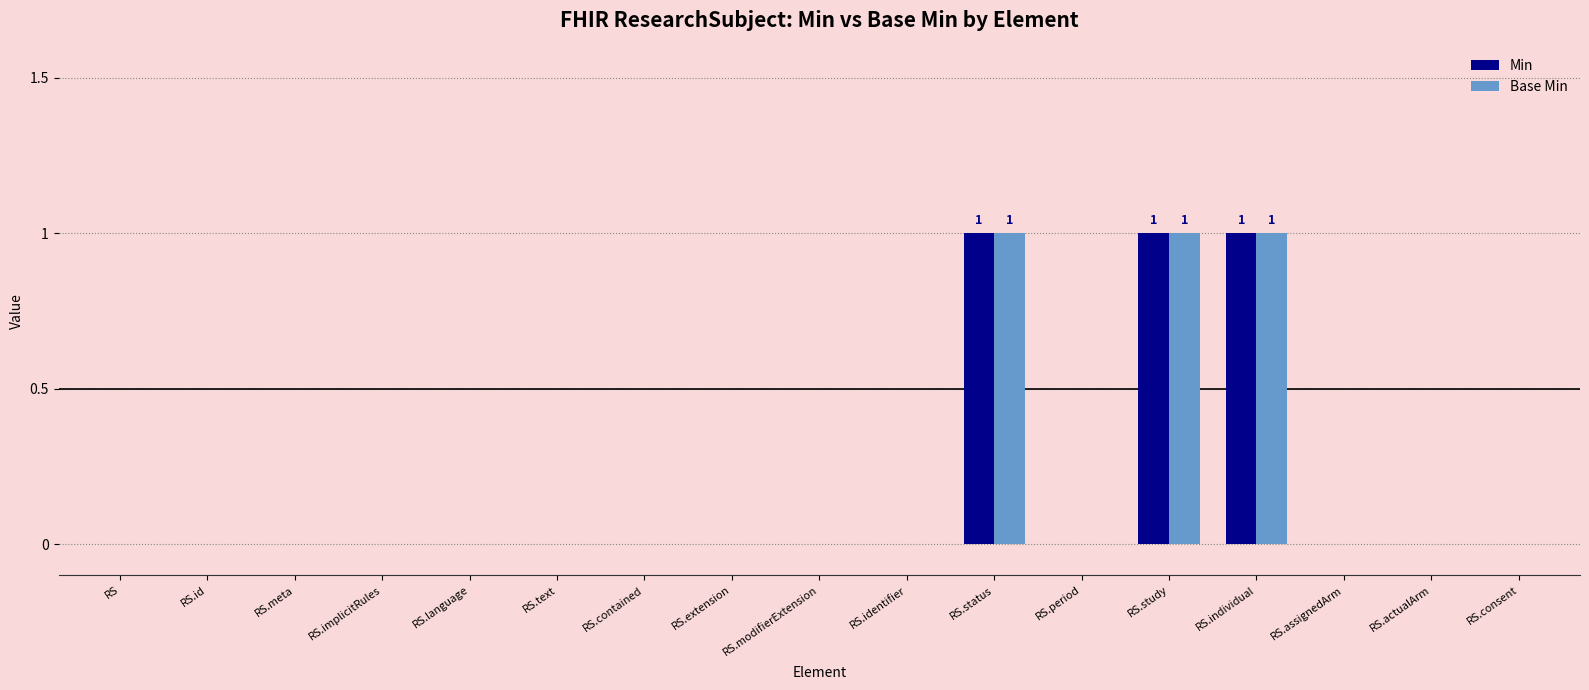

True or false: Min has a value of 0 at RS.actualArm.

True